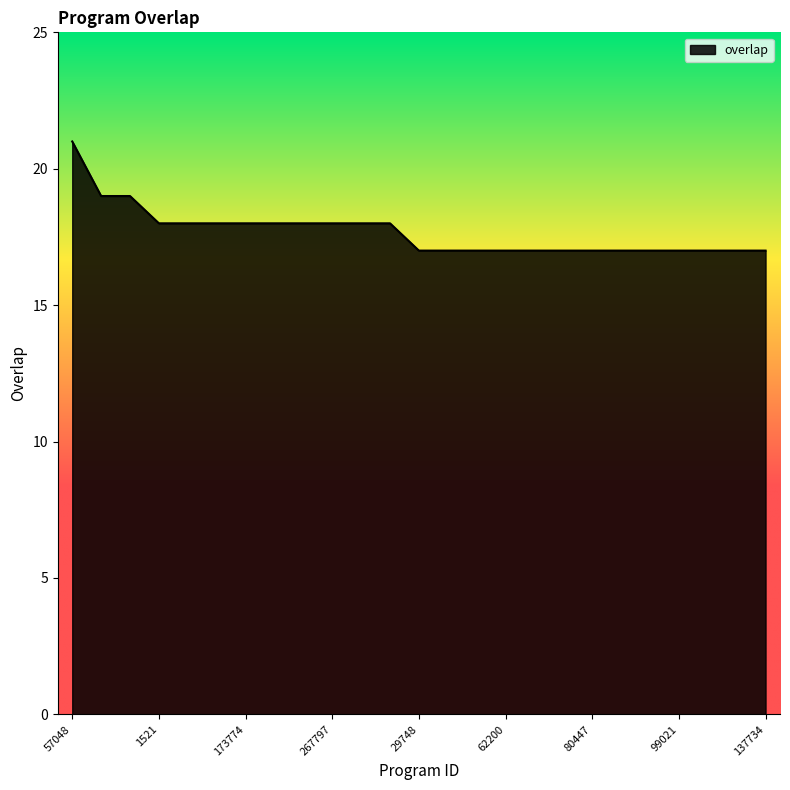

What is the difference between the maximum and minimum values?

4